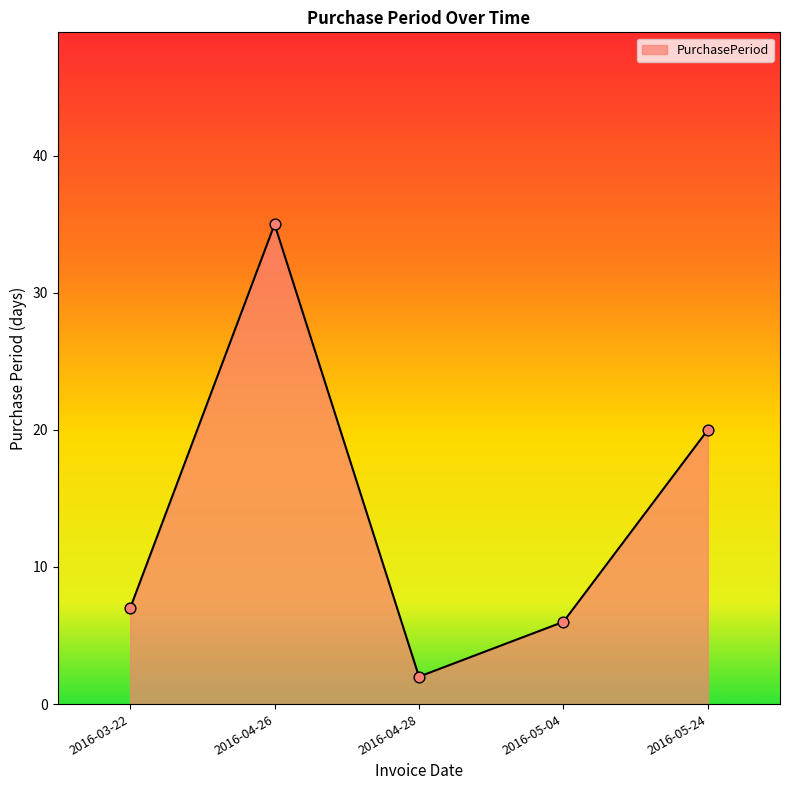

Which has a higher value, 2016-05-04 or 2016-04-26?

2016-04-26